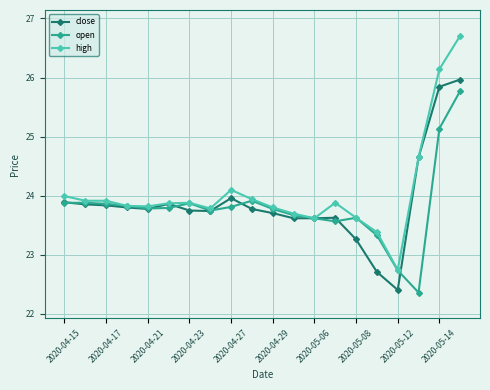

List the series in order of their peak value, lowest first.

open, close, high